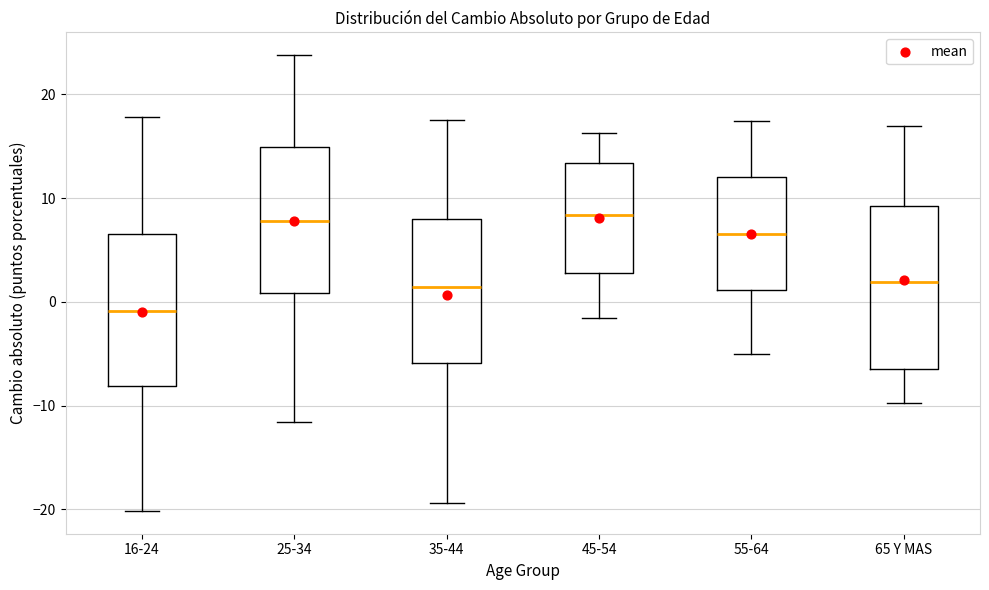

Where is the lower edge of the box for 25-34 on the y-axis? The values are not printed on the chart, so give them approximately, as read against the axis.

1